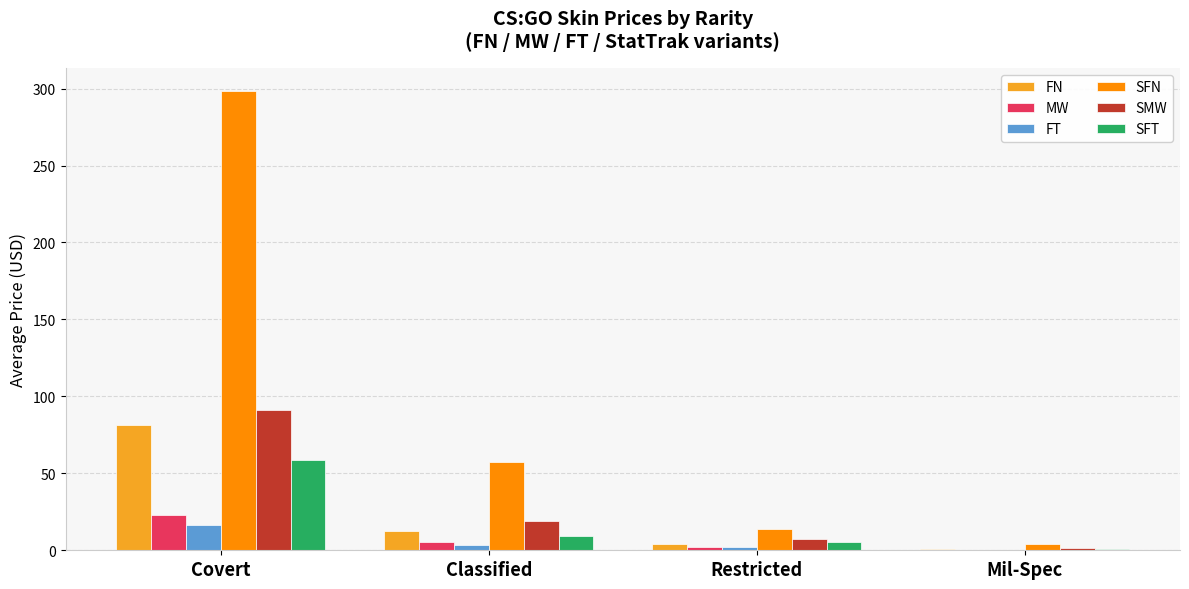

What is the sum of all FN values?

98.8